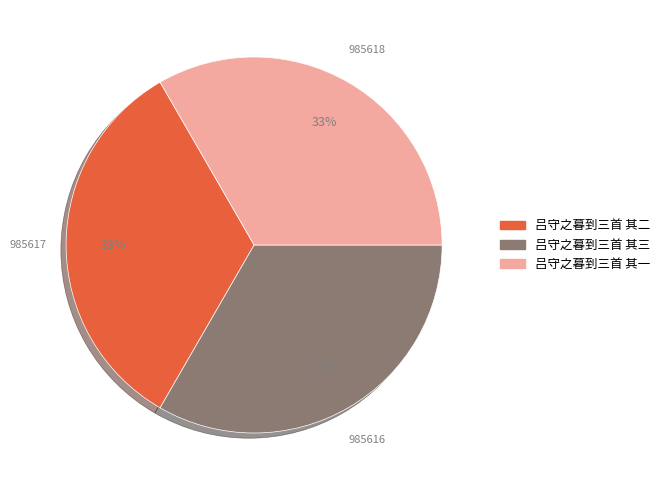

How many slices are in this pie chart?

3